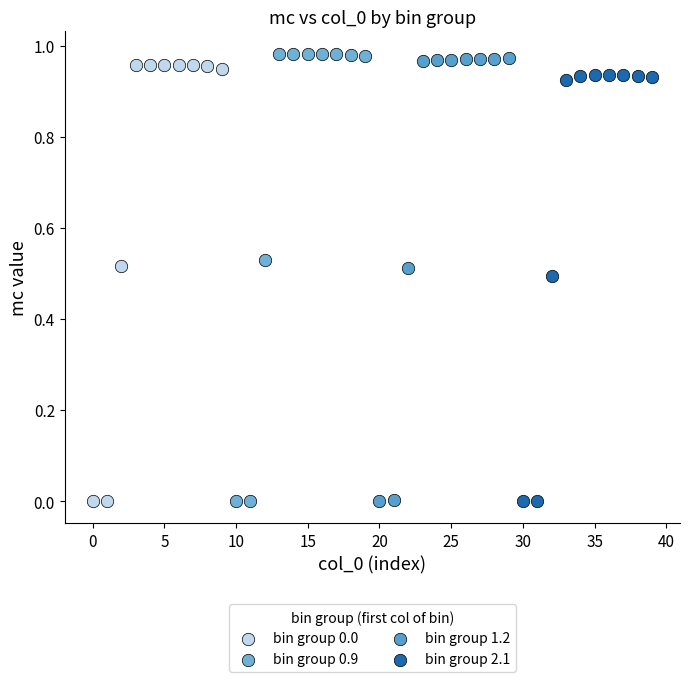

Which series reaches the maximum Y coordinate?

bin group 0.9